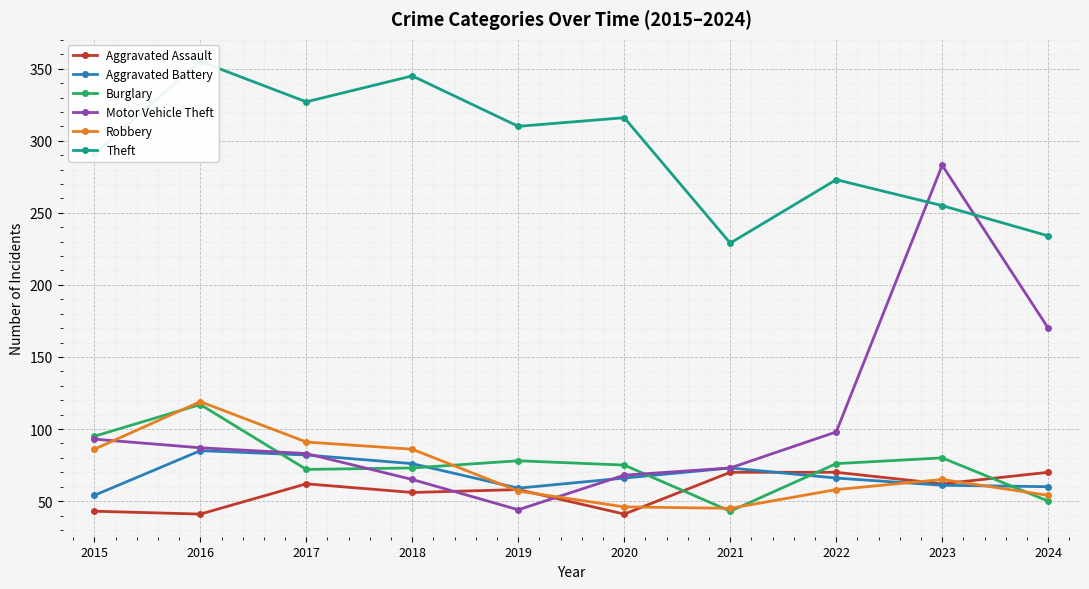

What is the value of the Burglary point at the 10th from the left?

50